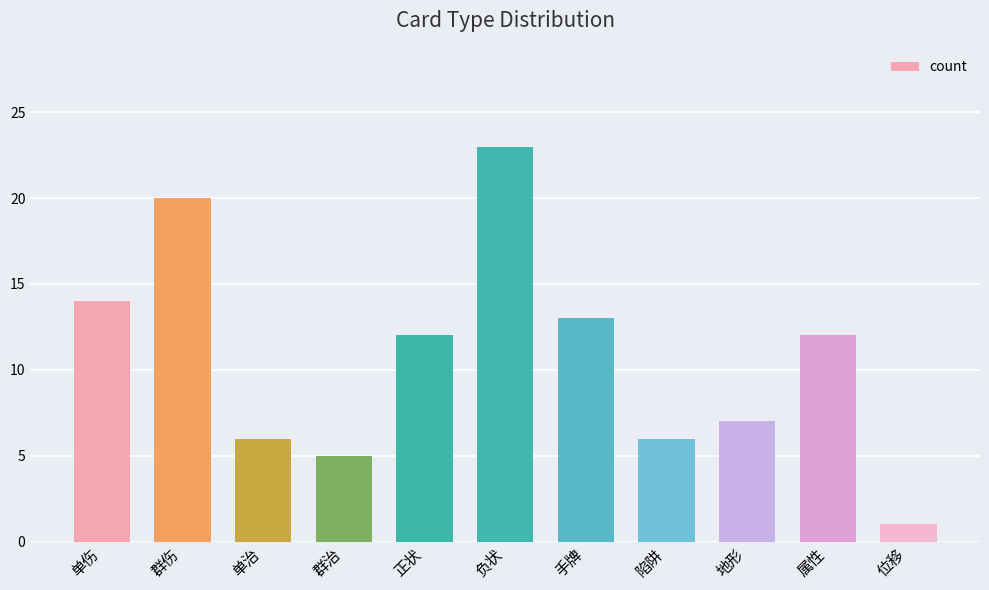

What is the difference between the maximum and minimum values?

22